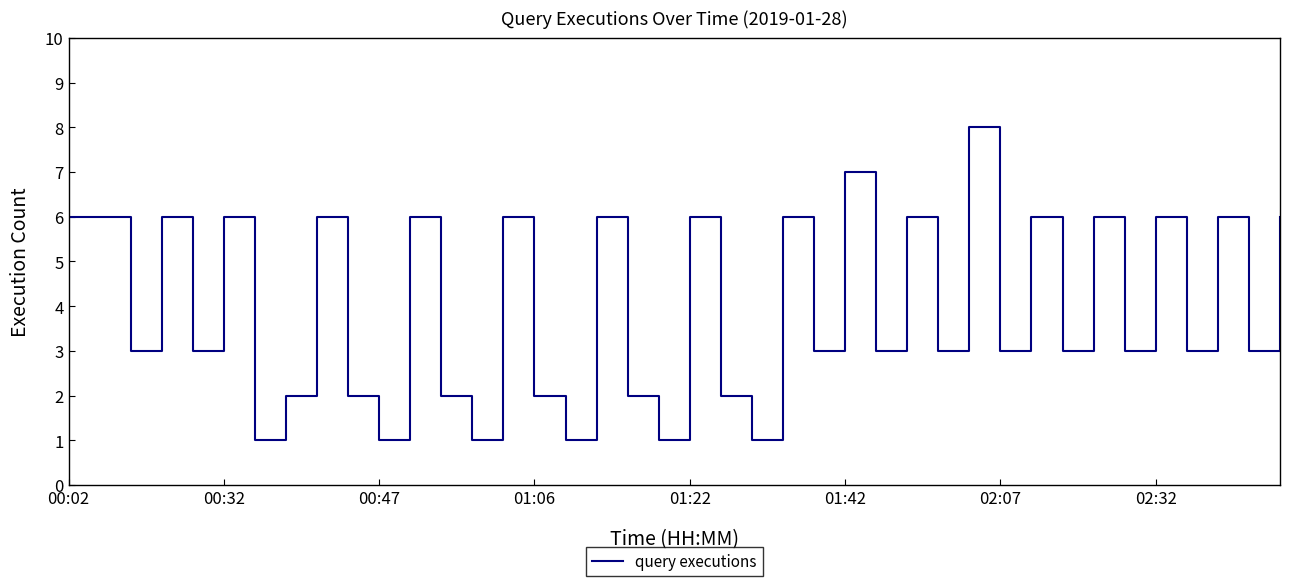

True or false: the data has more than 0 interior local peaks.

True